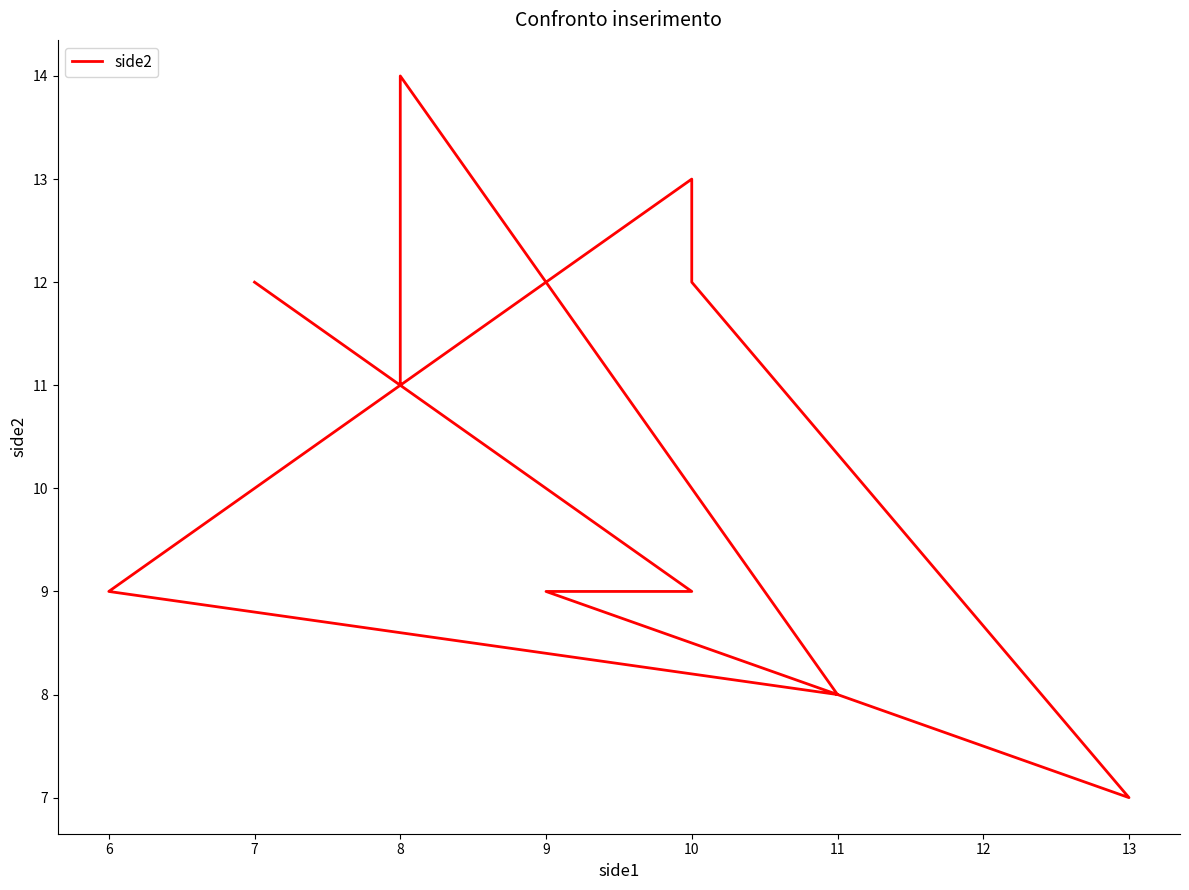

Does the chart have visible grid lines?

No